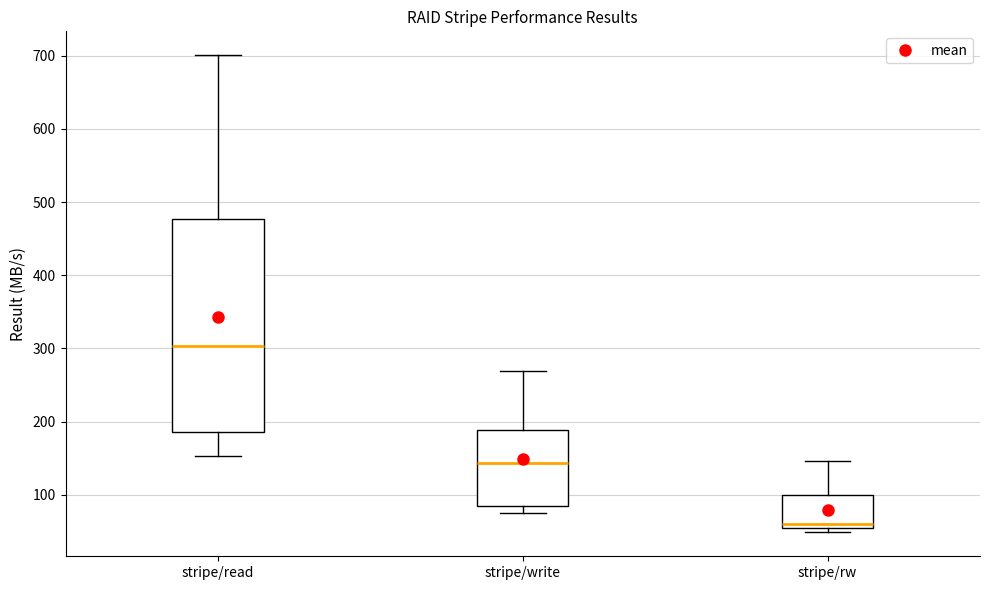

Where is the upper edge of the box for stripe/rw on the y-axis? The values are not printed on the chart, so give them approximately, as read against the axis.

100